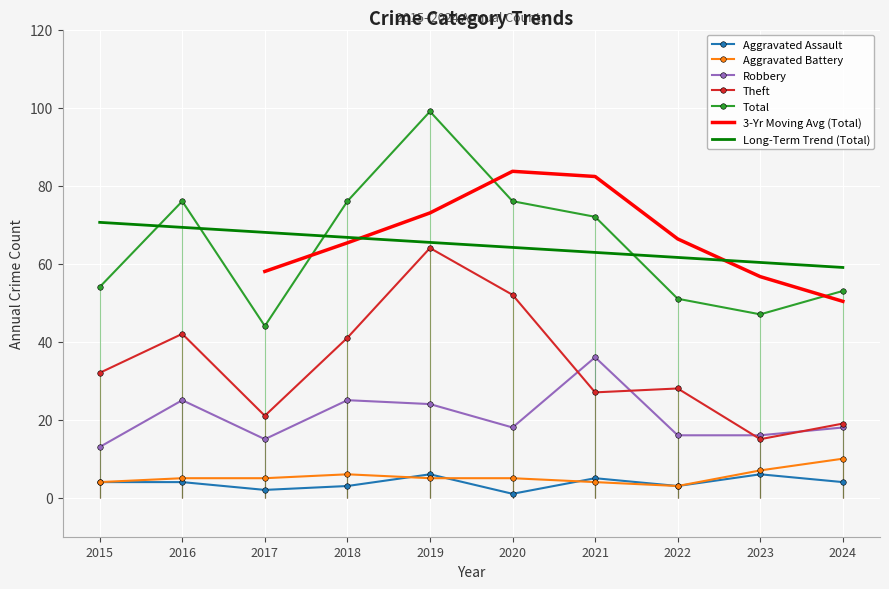

True or false: Robbery and Aggravated Assault intersect in this chart.

False